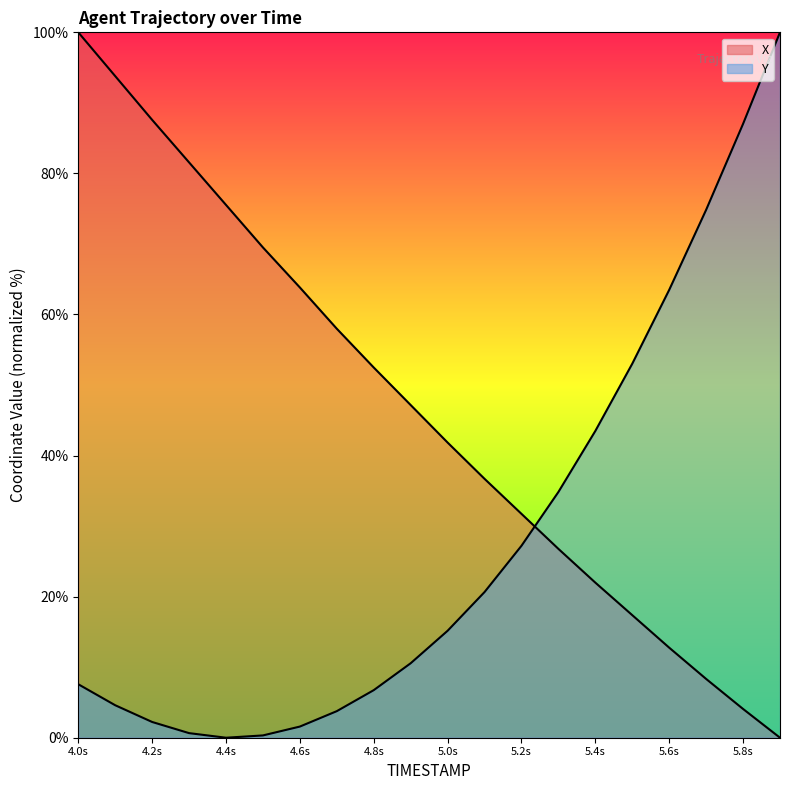

Is the value of X at 4.9 greater than the value of Y at 4.4?

Yes